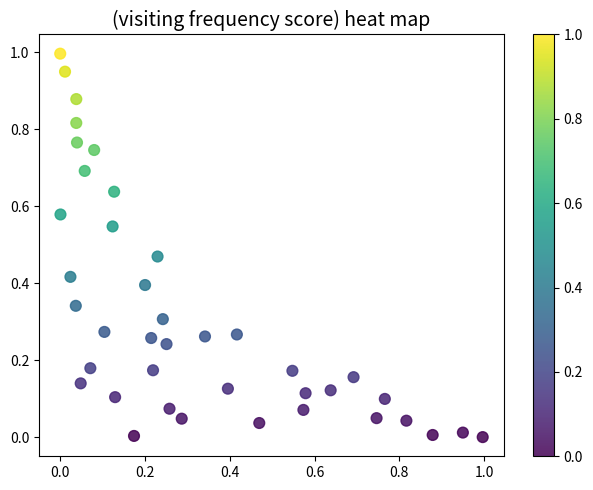

What is the range of X values (max minus min)?

1.0